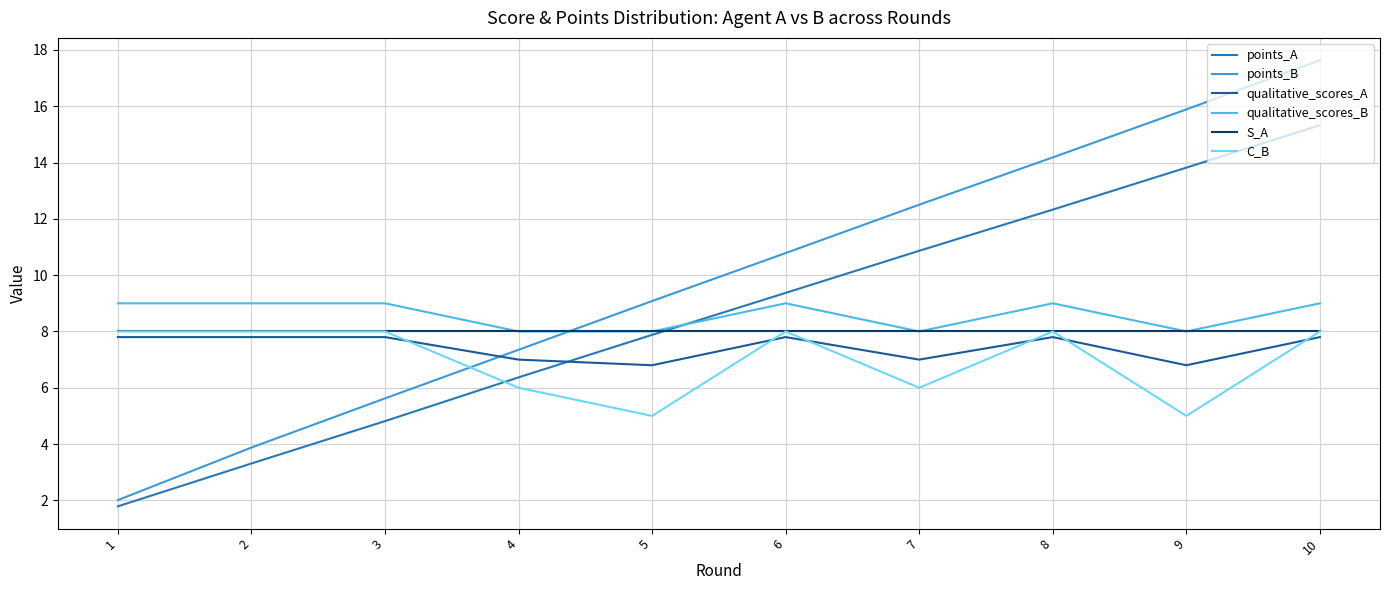

The value of points_A at 8 is 18.3. True or false?

False